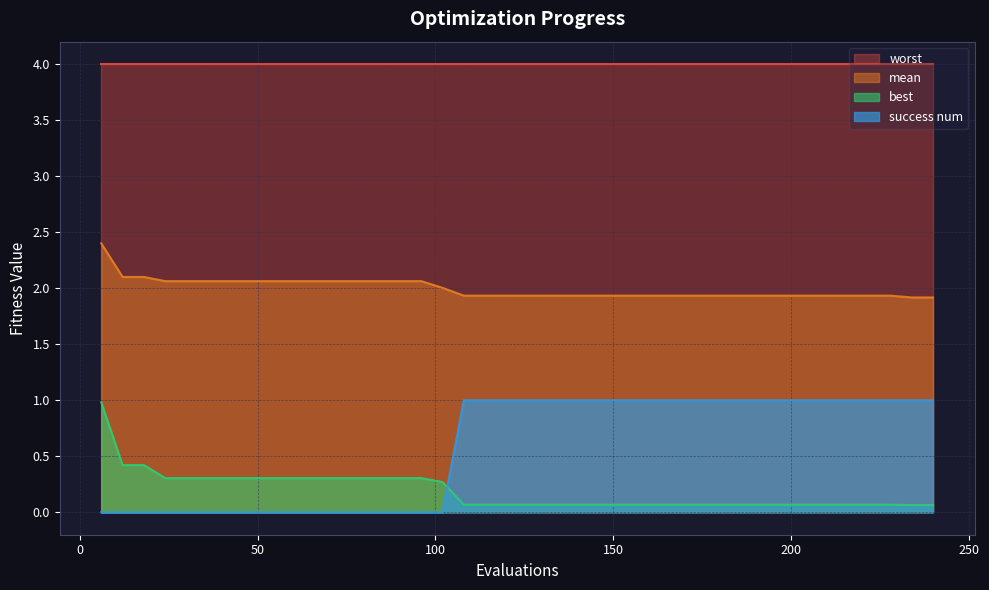

What is the lowest value of the mean series?

1.9